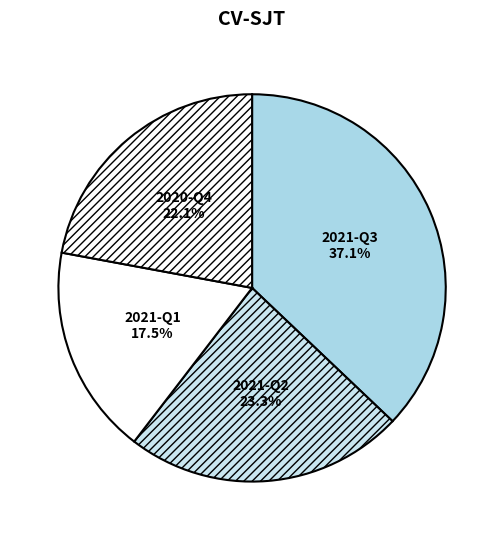

Is it true that 2021-Q1 is 23% of the pie?

False